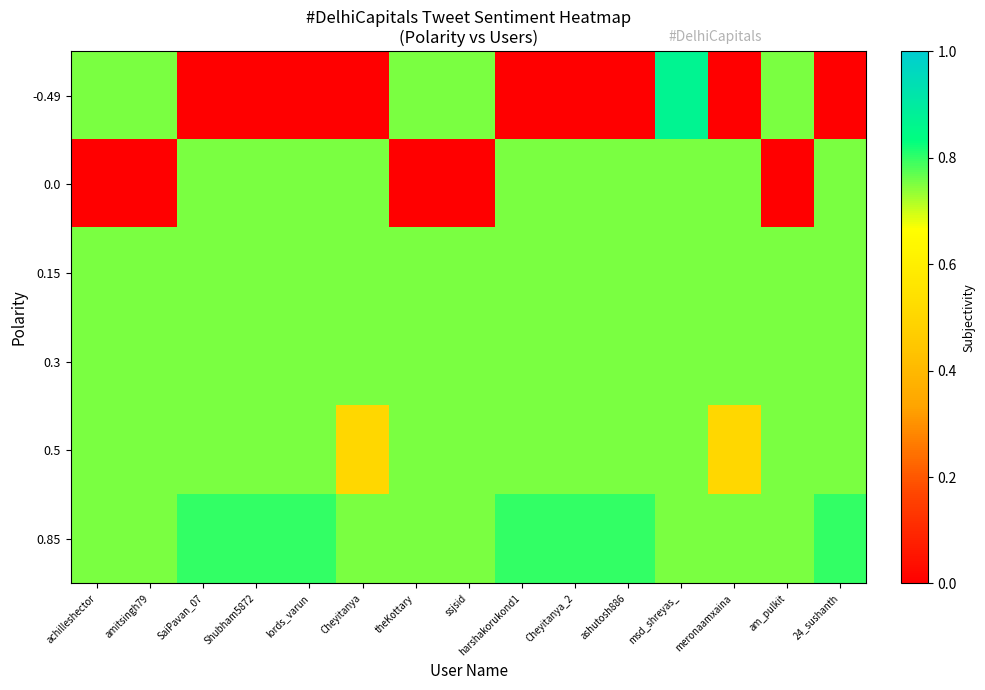

How many series are shown in this chart?

6